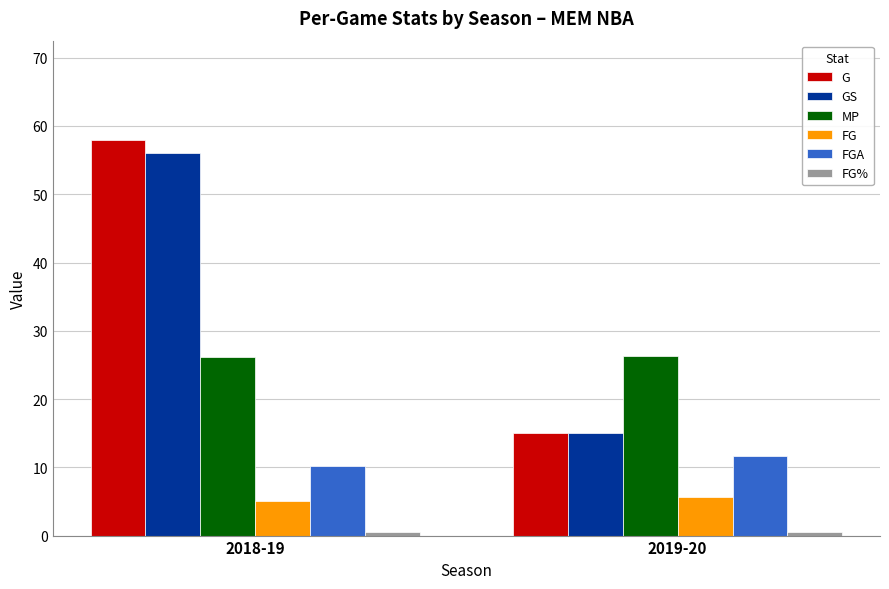

Between 2018-19 and 2019-20, which series saw the biggest shift?

G